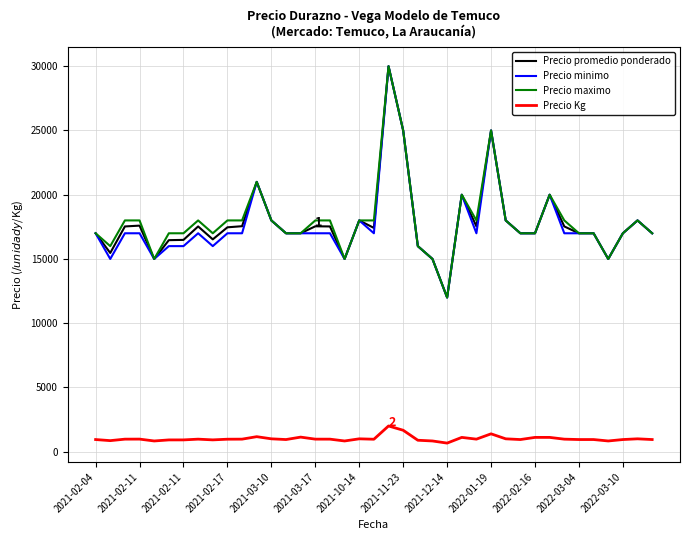

At how many categories does at least one series exceed 23354?

3